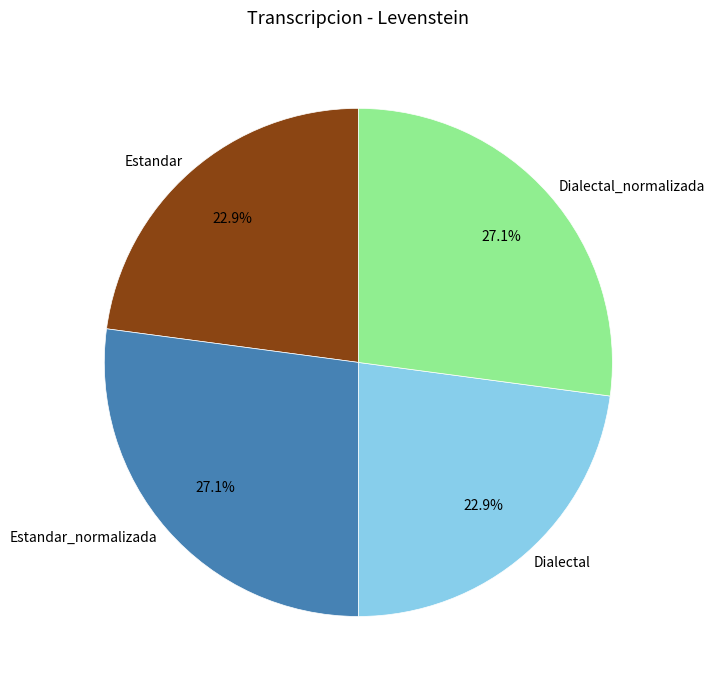

Approximately how many times larger is the value at Dialectal compared to Estandar?

1.0